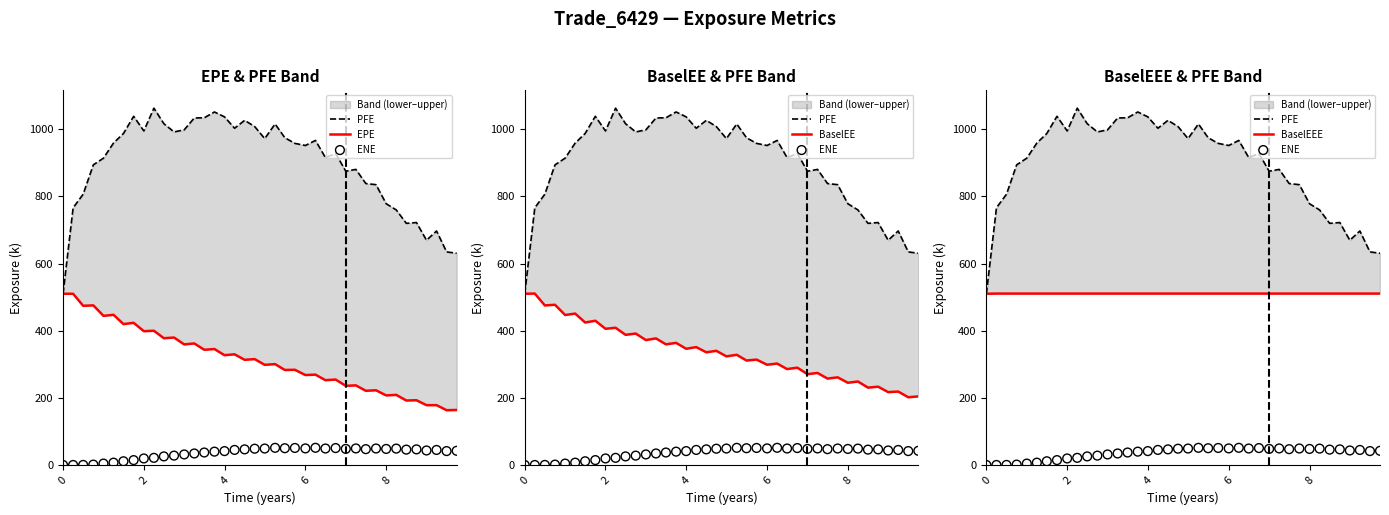

Which series has the widest spread of Y values?

PFE